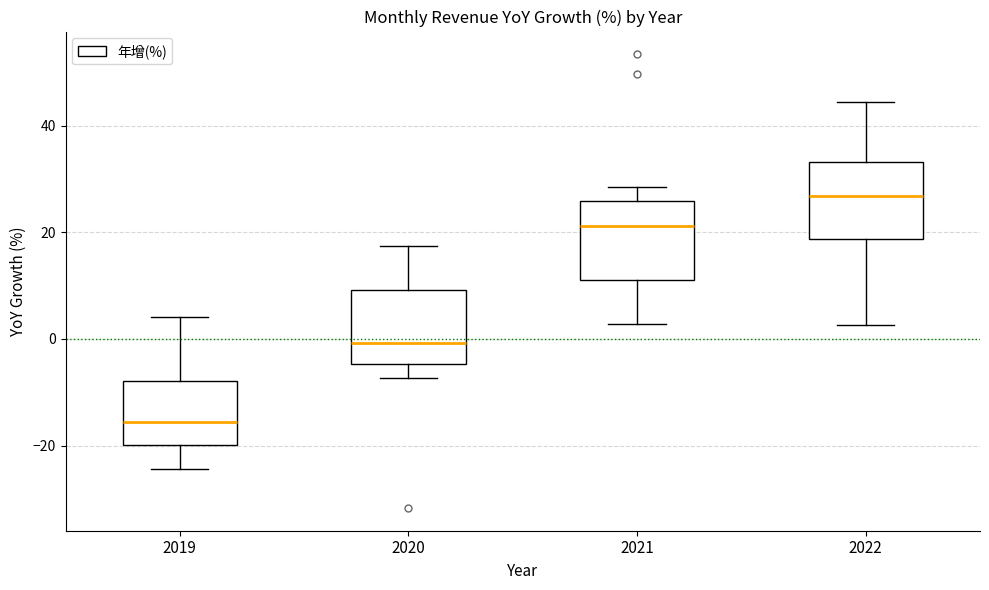

Reading left to right, read every box against the y-axis: the position of its median line, the range the box covers, and the ends of its whiskers. The values are not printed on the chart, so give them approximately, as read against the axis.

2019: median -16, box -20 to -8, whiskers -24 to 4
2020: median 0, box -4 to 10, whiskers -8 to 18
2021: median 22, box 12 to 26, whiskers 2 to 28
2022: median 26, box 18 to 34, whiskers 2 to 44